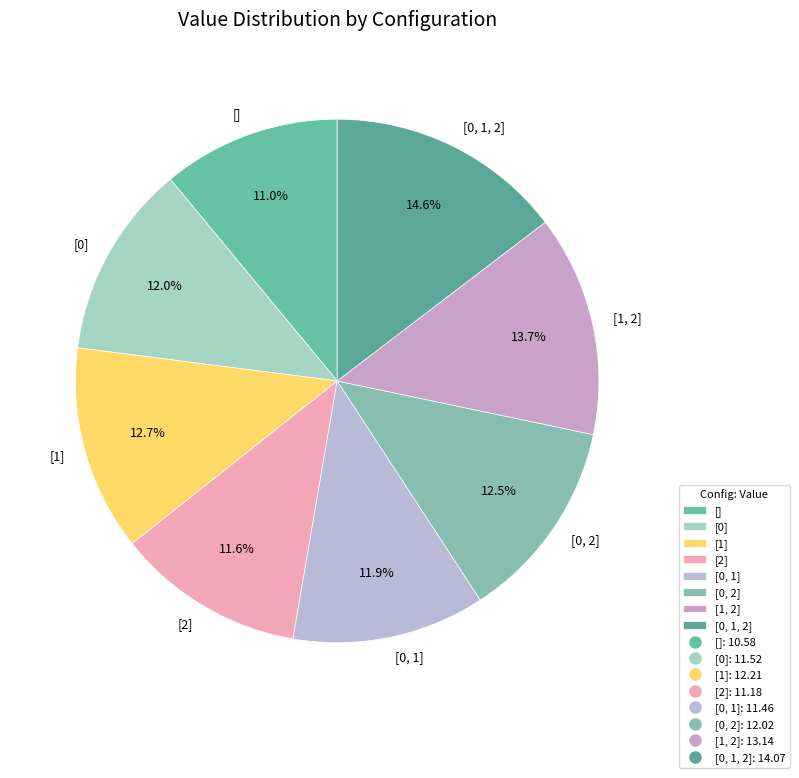

Does [0, 2] account for over 50% of the chart?

No